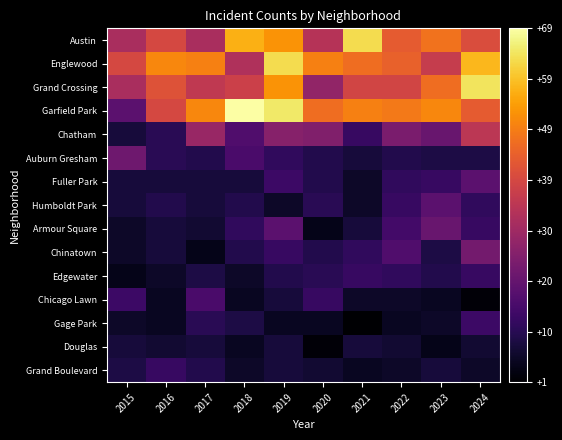

Reading left to right, what are all the values shown in this chart?

Austin: 2015=32	2016=40	2017=32	2018=57	2019=53	2020=34	2021=63	2022=44	2023=48	2024=41
Englewood: 2015=40	2016=51	2017=50	2018=33	2019=63	2020=50	2021=47	2022=45	2023=37	2024=58
Grand Crossing: 2015=32	2016=42	2017=36	2018=38	2019=53	2020=28	2021=39	2022=39	2023=47	2024=64
Garfield Park: 2015=19	2016=40	2017=51	2018=69	2019=65	2020=47	2021=50	2022=49	2023=51	2024=44
Chatham: 2015=8	2016=11	2017=29	2018=17	2019=26	2020=25	2021=13	2022=24	2023=21	2024=35
Auburn Gresham: 2015=22	2016=11	2017=10	2018=16	2019=12	2020=10	2021=8	2022=10	2023=9	2024=9
Fuller Park: 2015=8	2016=8	2017=8	2018=8	2019=14	2020=10	2021=6	2022=12	2023=13	2024=19
Humboldt Park: 2015=8	2016=10	2017=8	2018=10	2019=6	2020=11	2021=6	2022=13	2023=19	2024=12
Armour Square: 2015=6	2016=8	2017=7	2018=12	2019=19	2020=4	2021=8	2022=15	2023=21	2024=13
Chinatown: 2015=6	2016=8	2017=4	2018=10	2019=13	2020=10	2021=12	2022=17	2023=9	2024=23
Edgewater: 2015=4	2016=6	2017=9	2018=6	2019=10	2020=11	2021=13	2022=12	2023=10	2024=13
Chicago Lawn: 2015=14	2016=5	2017=16	2018=5	2019=8	2020=13	2021=6	2022=6	2023=5	2024=2
Gage Park: 2015=6	2016=5	2017=11	2018=9	2019=5	2020=5	2021=1	2022=5	2023=6	2024=14
Douglas: 2015=8	2016=7	2017=8	2018=5	2019=8	2020=2	2021=8	2022=7	2023=4	2024=7
Grand Boulevard: 2015=9	2016=13	2017=10	2018=6	2019=8	2020=7	2021=5	2022=6	2023=8	2024=6